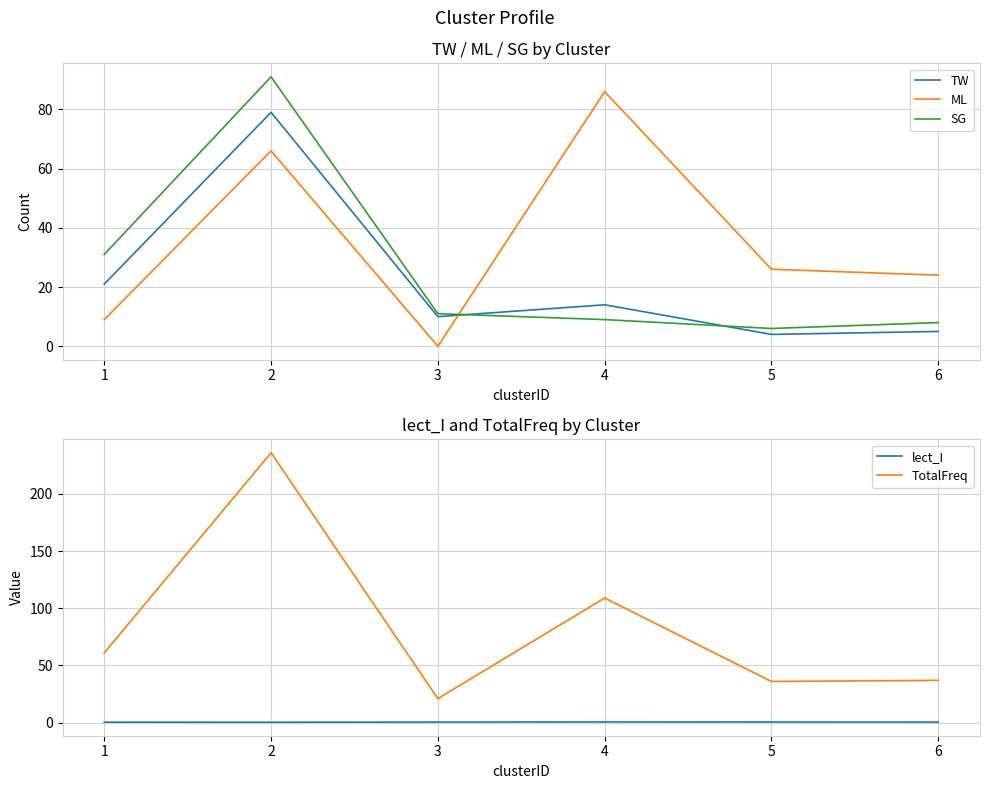

At which label is TotalFreq closest to 128?

4